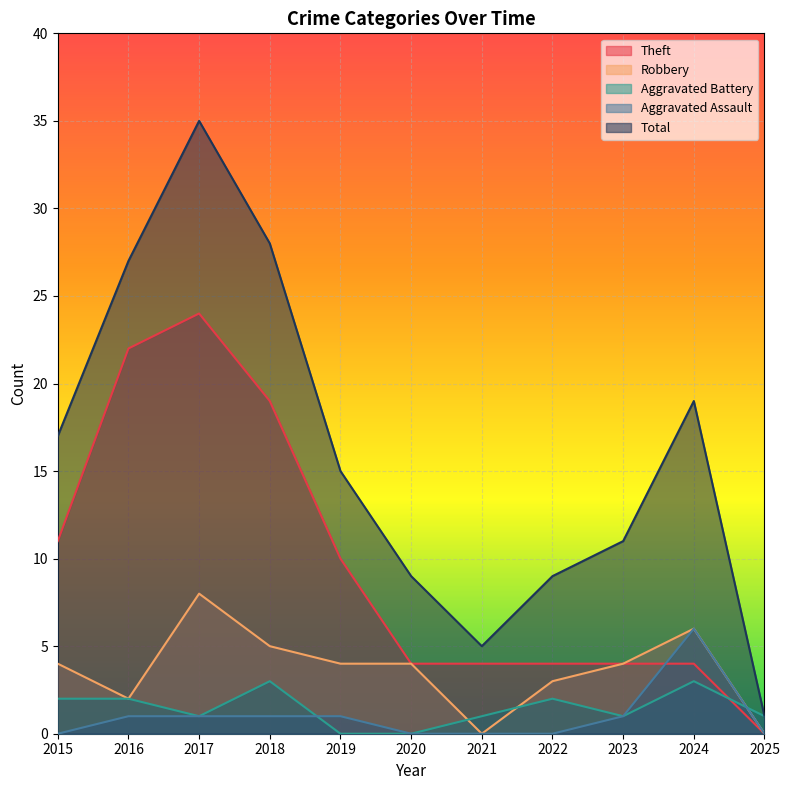

What are all the series names shown in the legend?

Theft, Robbery, Aggravated Battery, Aggravated Assault, Total